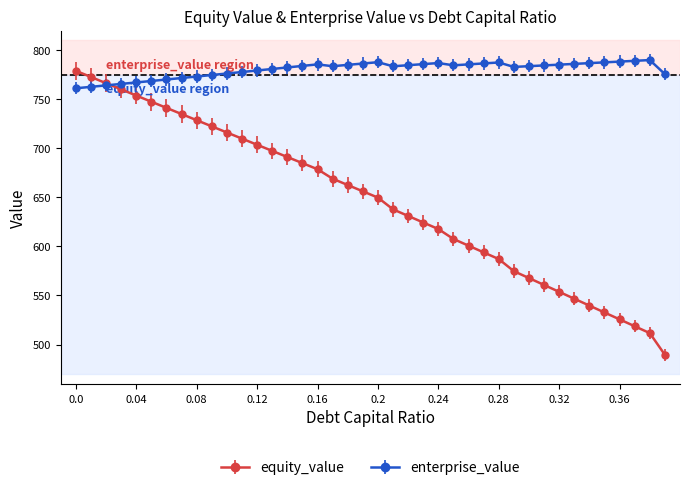

Rank the series by their average value, from highest to lowest.

enterprise_value, equity_value